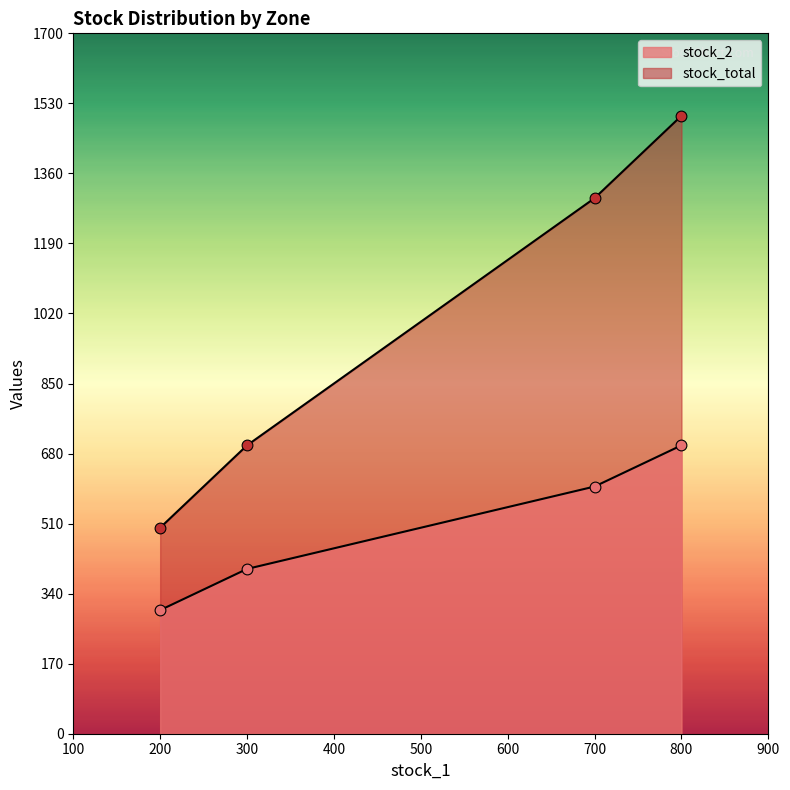

Is the value of stock_total at C greater than the value of stock_2 at D?

Yes